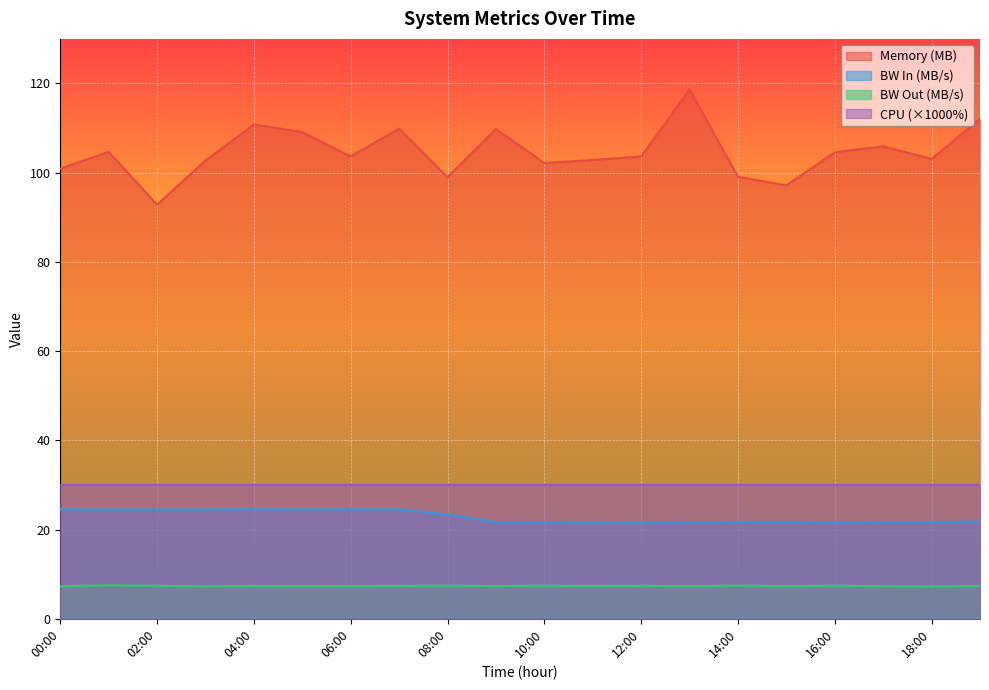

What is the label of the 6th point from the right?

14:00